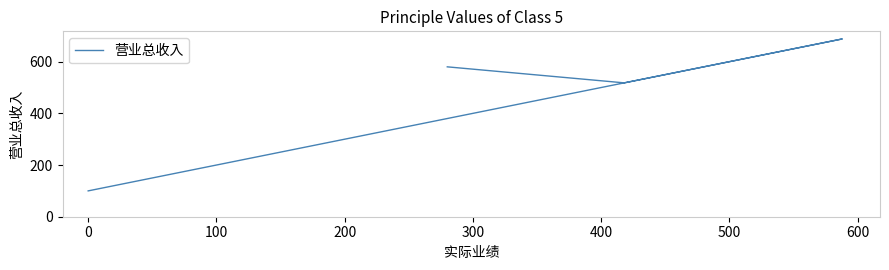

Reading left to right, transcribe all the data shown in this chart.

580	518	688	498	498	100